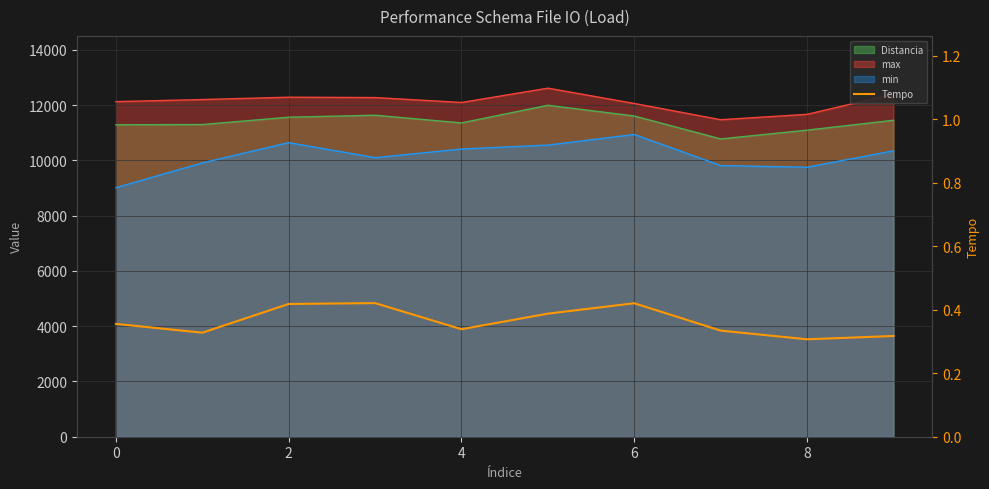

Which label corresponds to the smallest value in the chart?

8